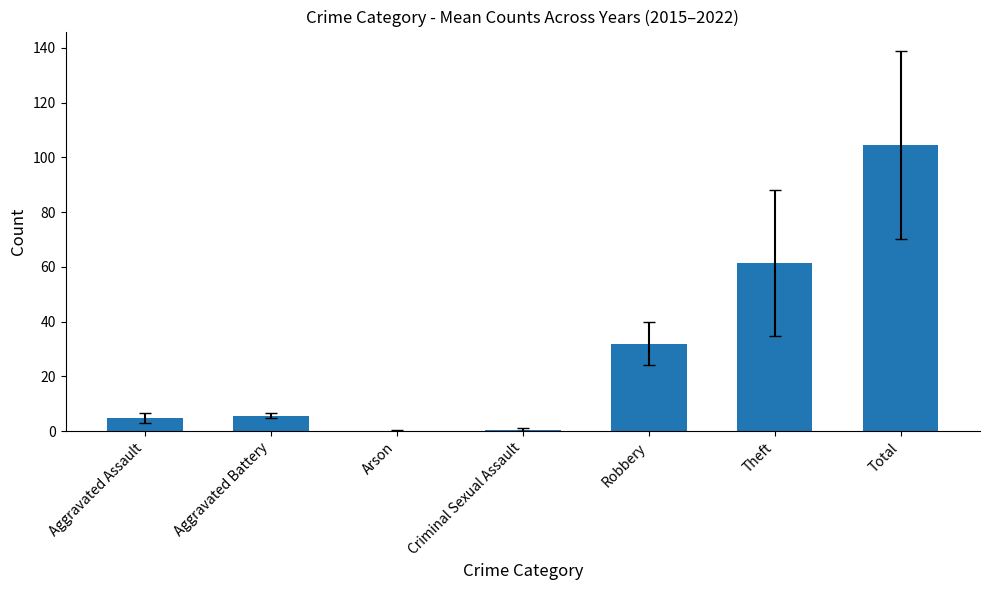

What is the change in value from Aggravated Assault to Theft?

+56.7